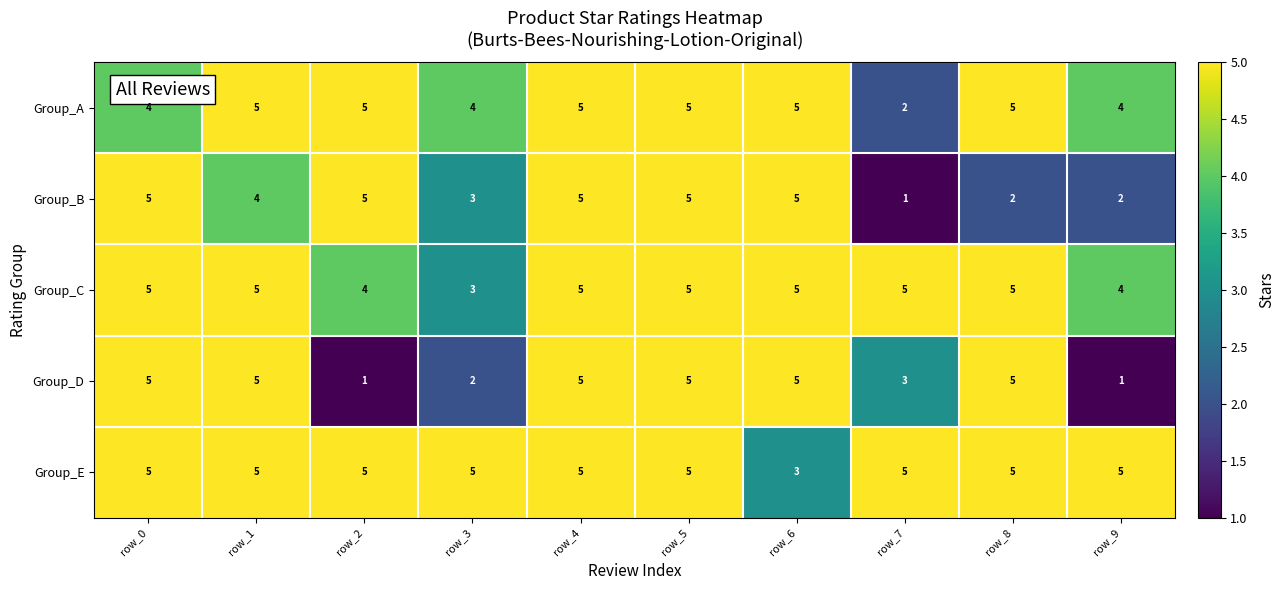

What is the difference between the second highest and minimum values in the Group_B series?

4